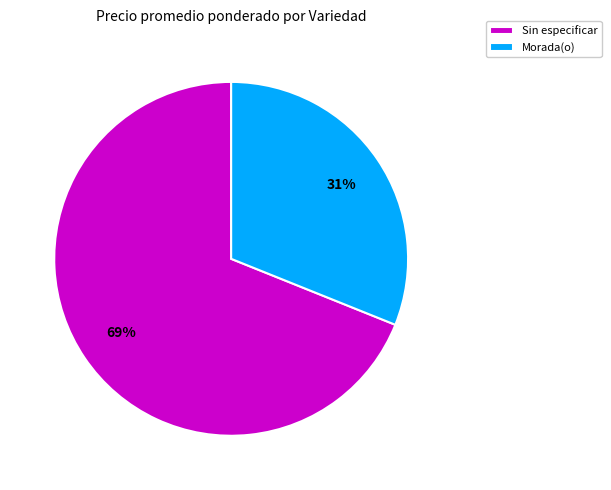

To the nearest percent, what is the difference between the largest and smallest slice percentages?

38%